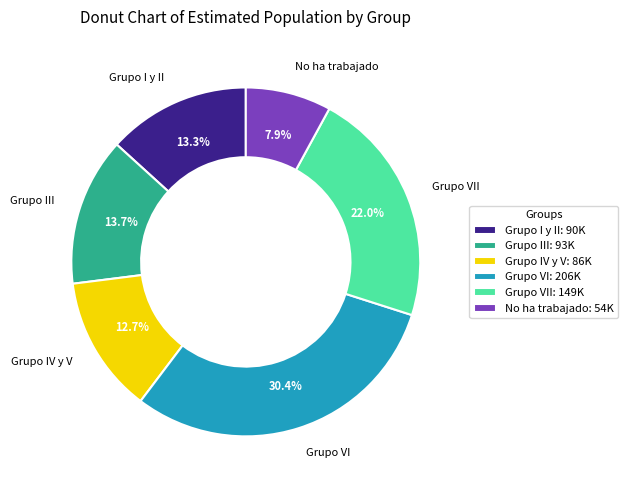

Is there any slice that represents more than half of the pie?

No